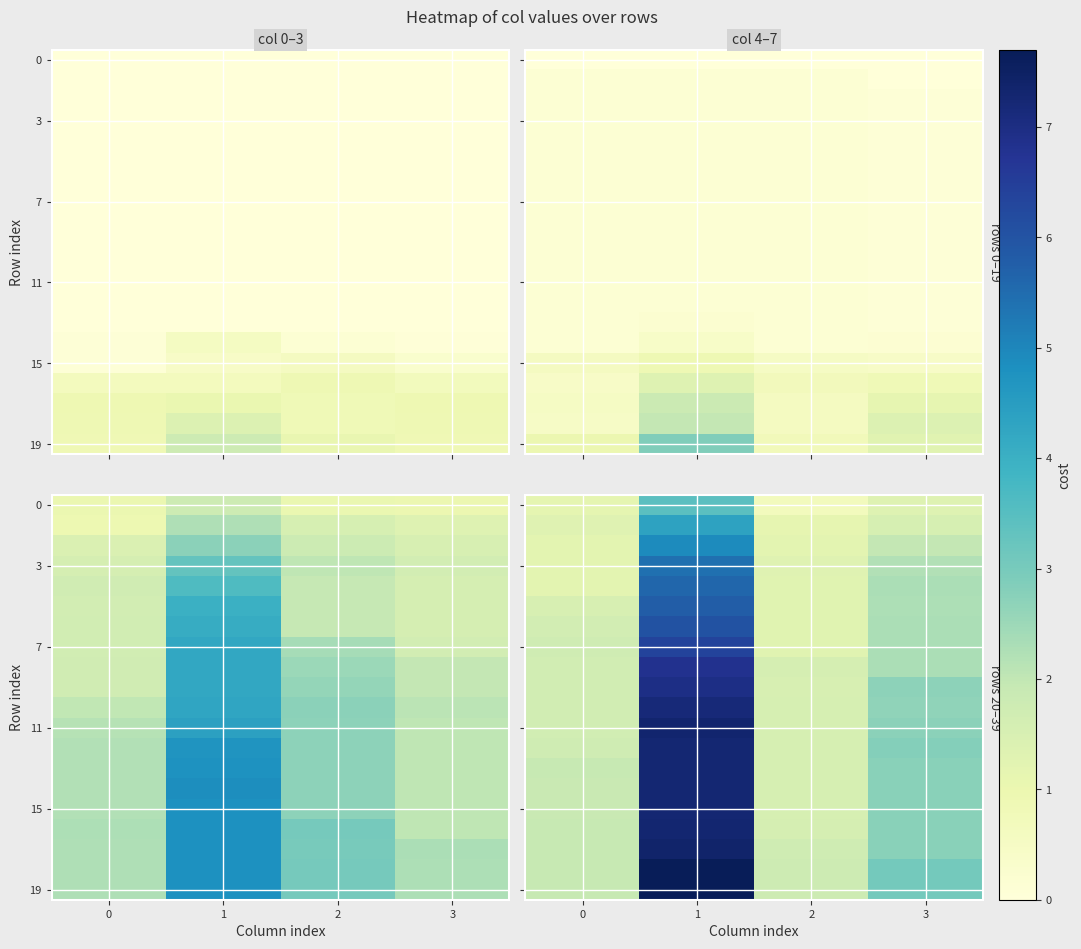

What is the total value across all series at 3?

49.3